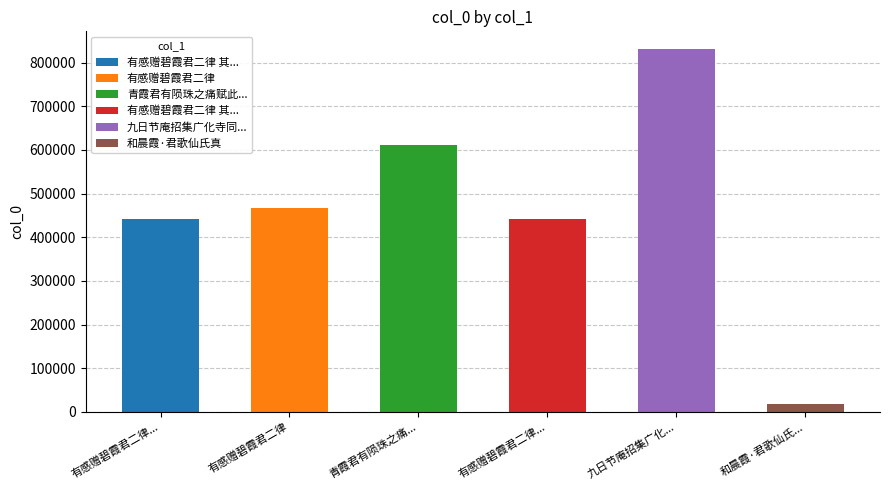

At which category does the chart reach its minimum across all series?

和晨霞·君歌仙氏真